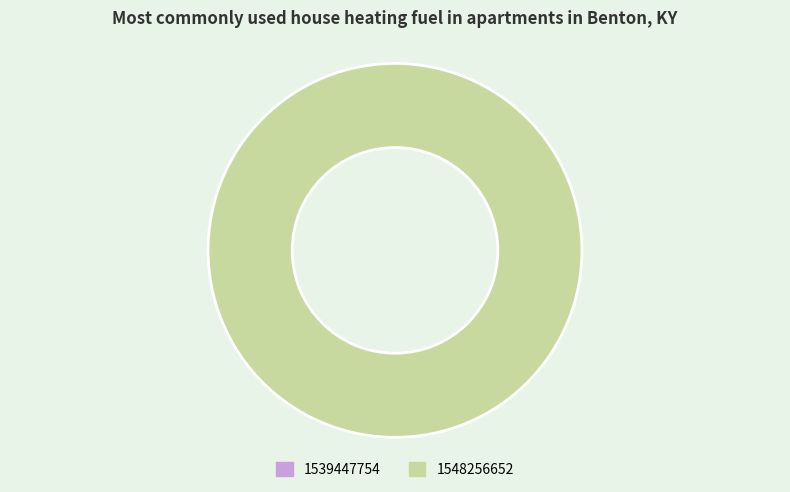

Which category has the biggest portion of the pie?

1548256652